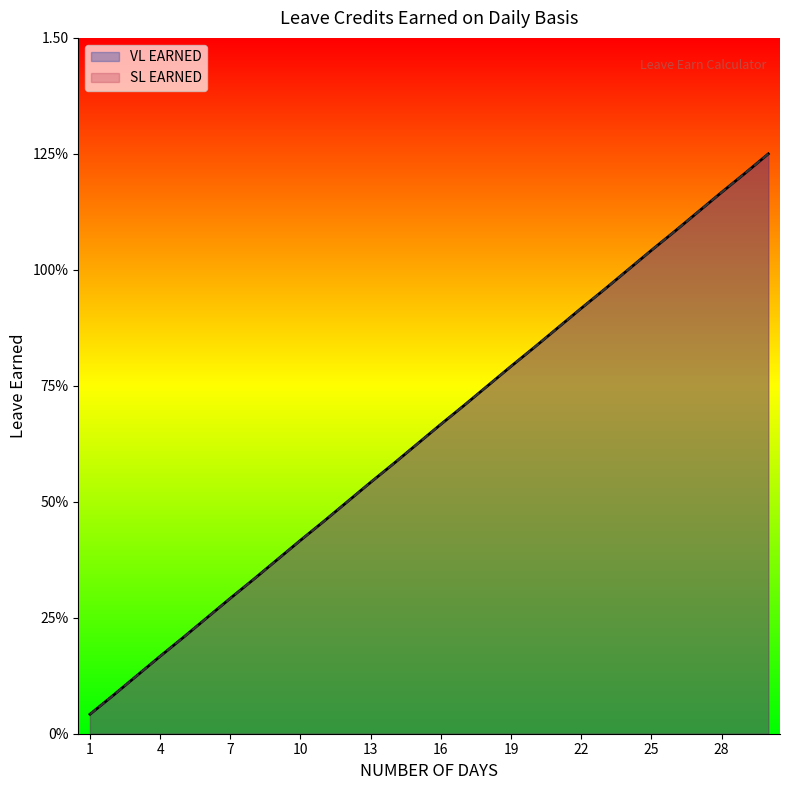

Does the chart have visible grid lines?

No